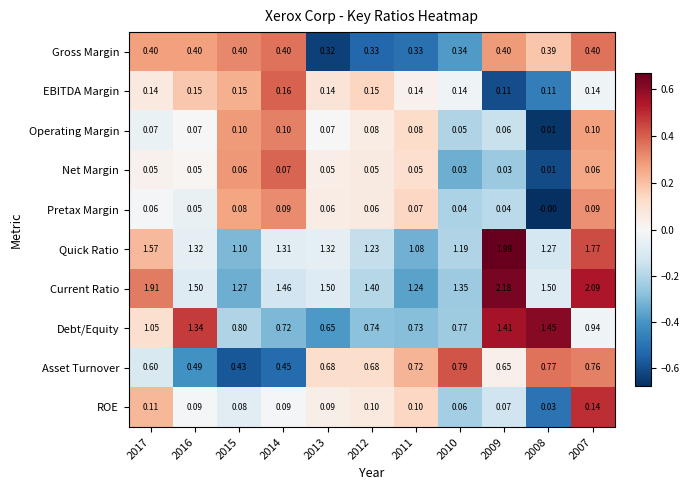

List the series in order of their peak value, highest first.

Current Ratio, Quick Ratio, Debt/Equity, Asset Turnover, Gross Margin, EBITDA Margin, ROE, Operating Margin, Pretax Margin, Net Margin